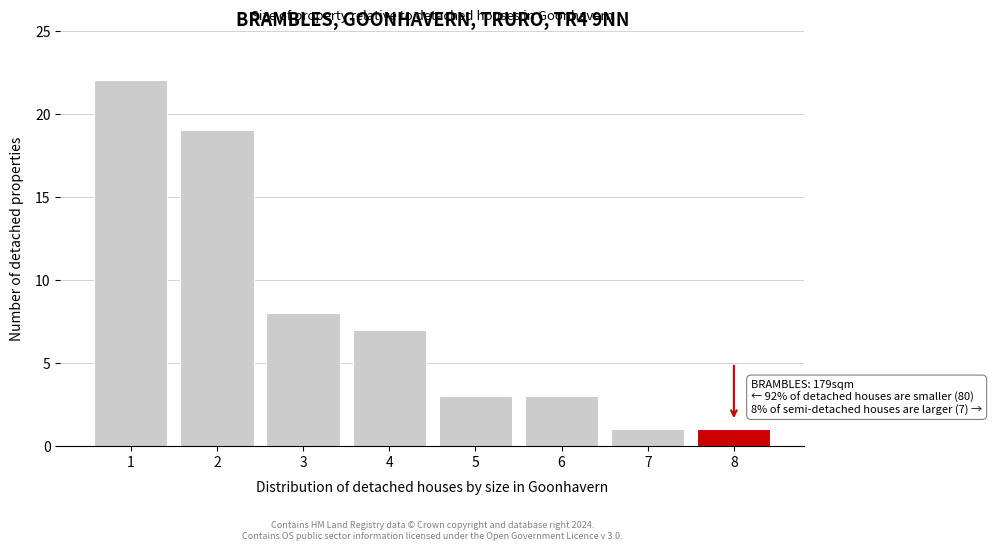

Reading left to right, transcribe all the data shown in this chart.

1=22	2=19	3=8	4=7	5=3	6=3	7=1	8=1